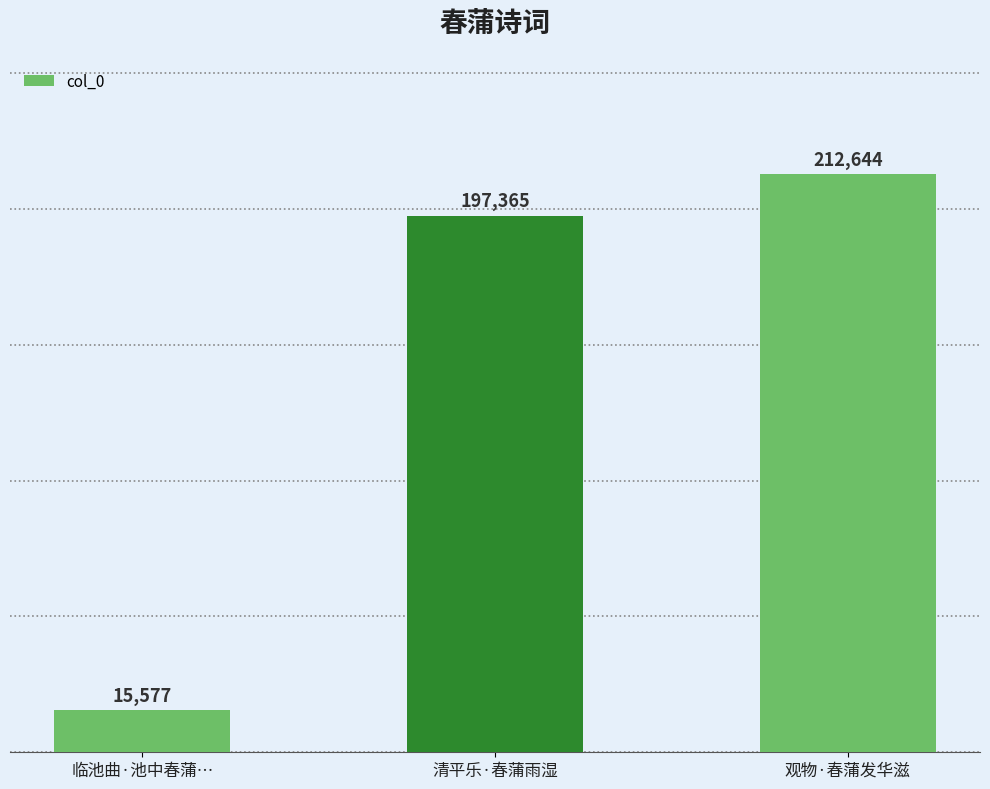

What is the label of the 3rd bar from the left?

观物·春蒲发华滋